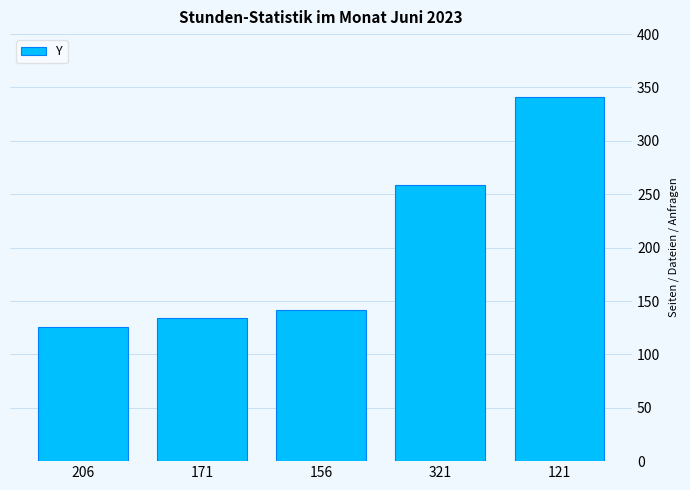

The value at 171 is 134. True or false?

True